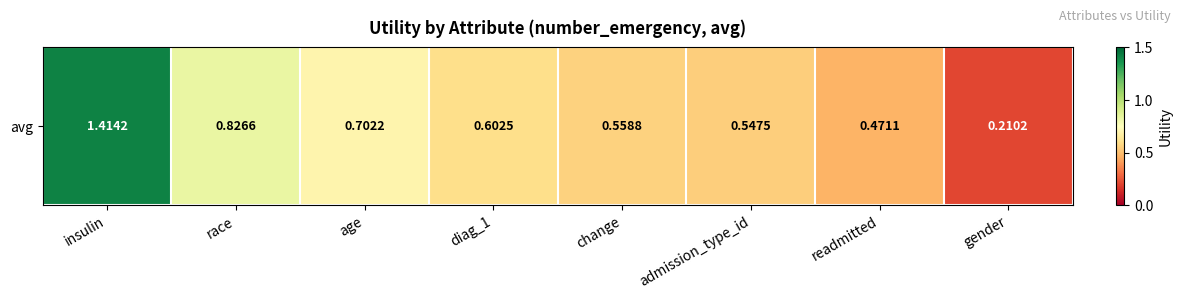

Reading right to left, list all the values displayed in this chart.

0.2	0.5	0.5	0.6	0.6	0.7	0.8	1.4